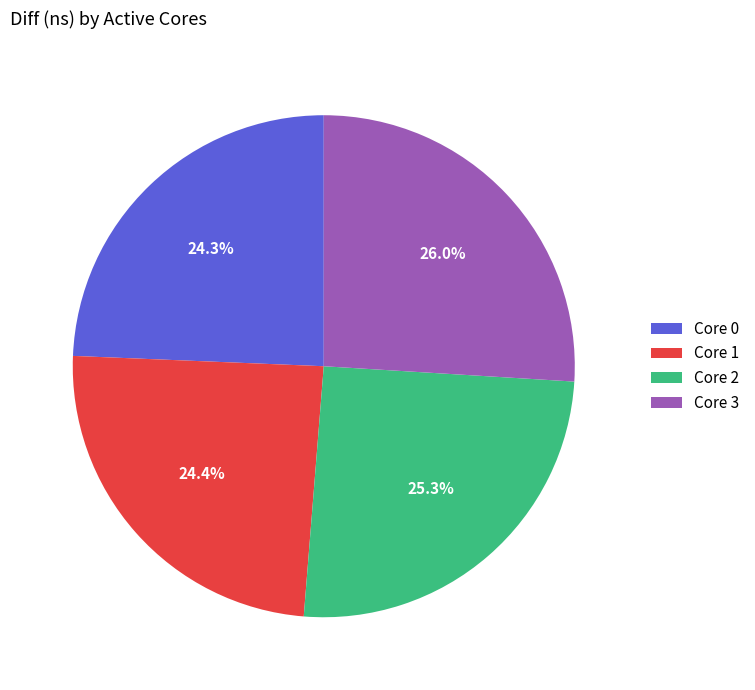

Combined, do Core 3 and Core 2 account for over 50%?

Yes